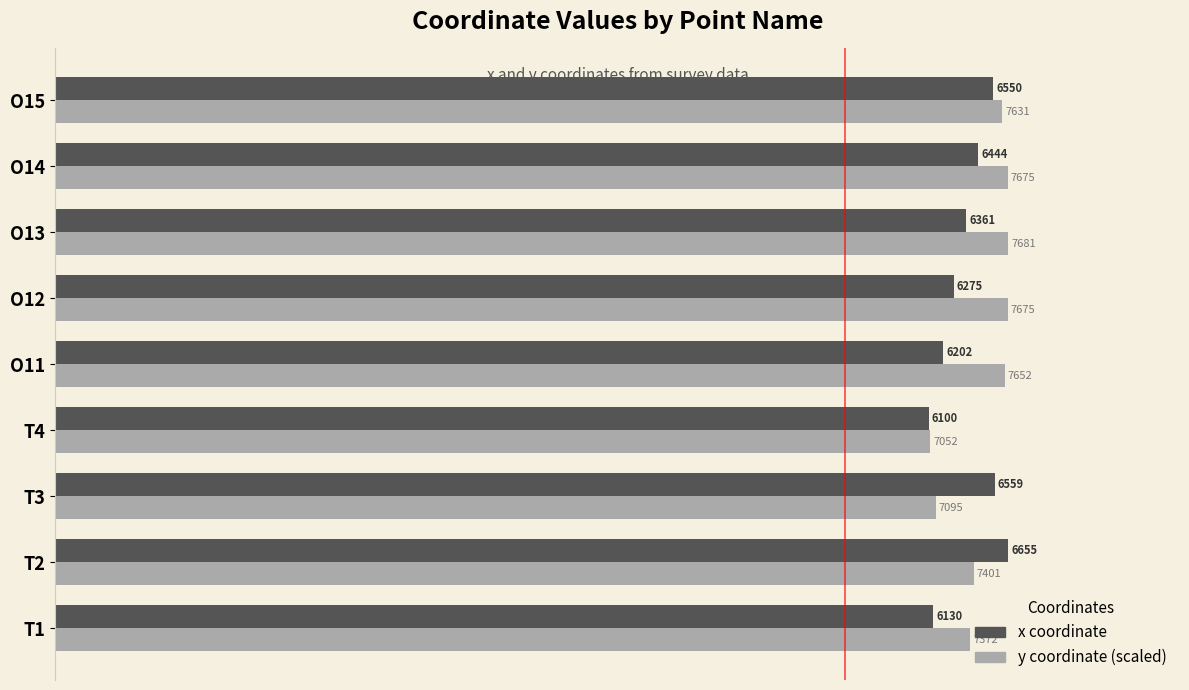

Between T3 and T4, which series saw the biggest shift?

x coordinate